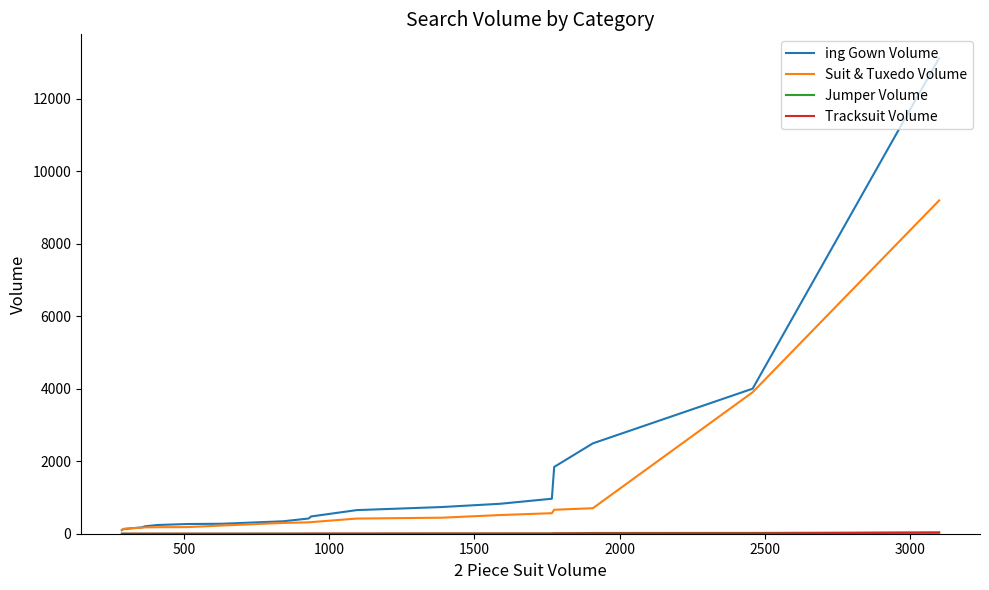

How many lines are shown in the chart?

4